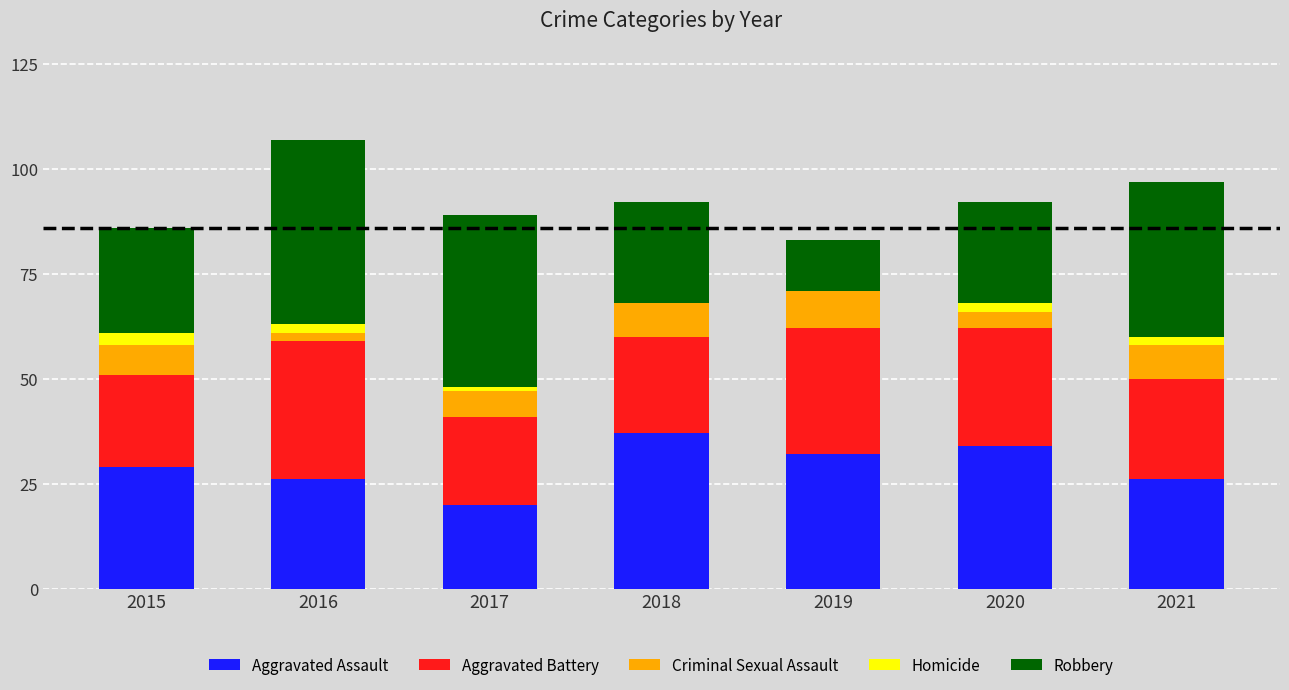

What are all the series names shown in the legend?

Aggravated Assault, Aggravated Battery, Criminal Sexual Assault, Homicide, Robbery